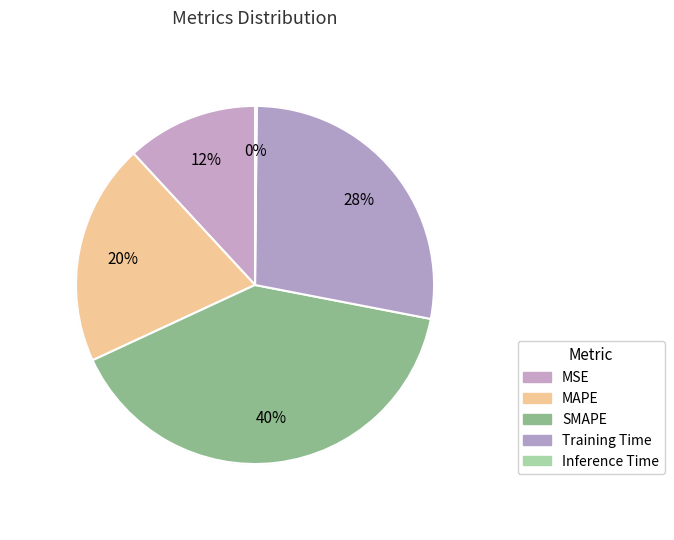

To the nearest percent, what portion does SMAPE represent?

40%